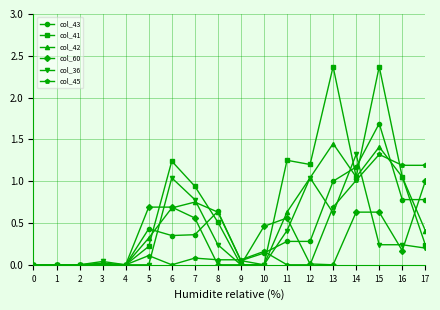

At which category is the sum across all series the highest?

15